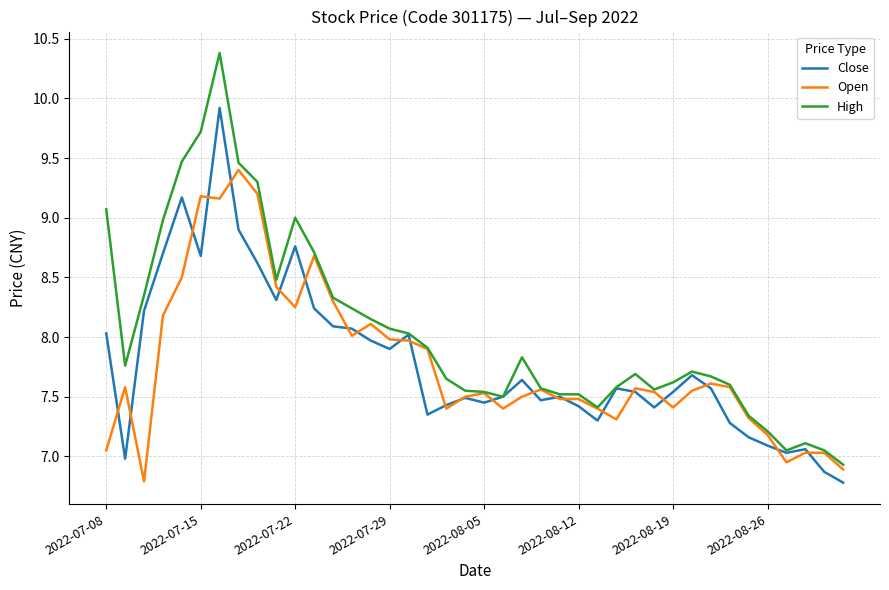

List the series in order of their peak value, highest first.

High, Close, Open